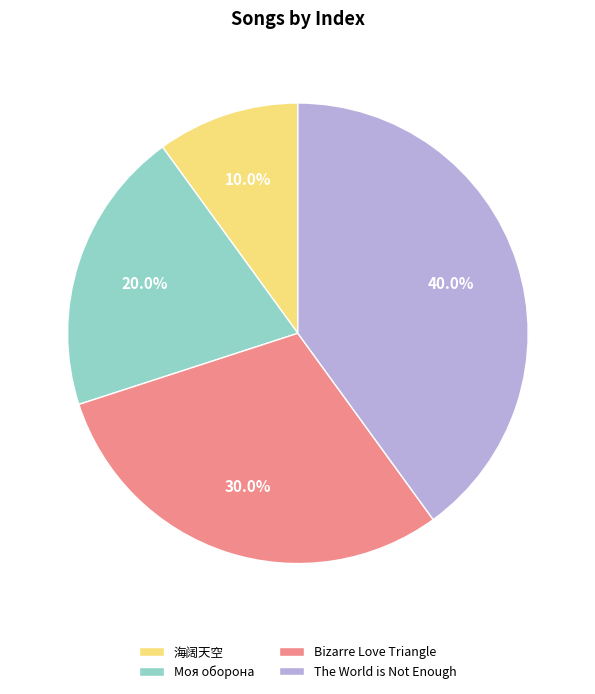

Approximately how many times larger is the value at 海阔天空 compared to Моя оборона?

0.5